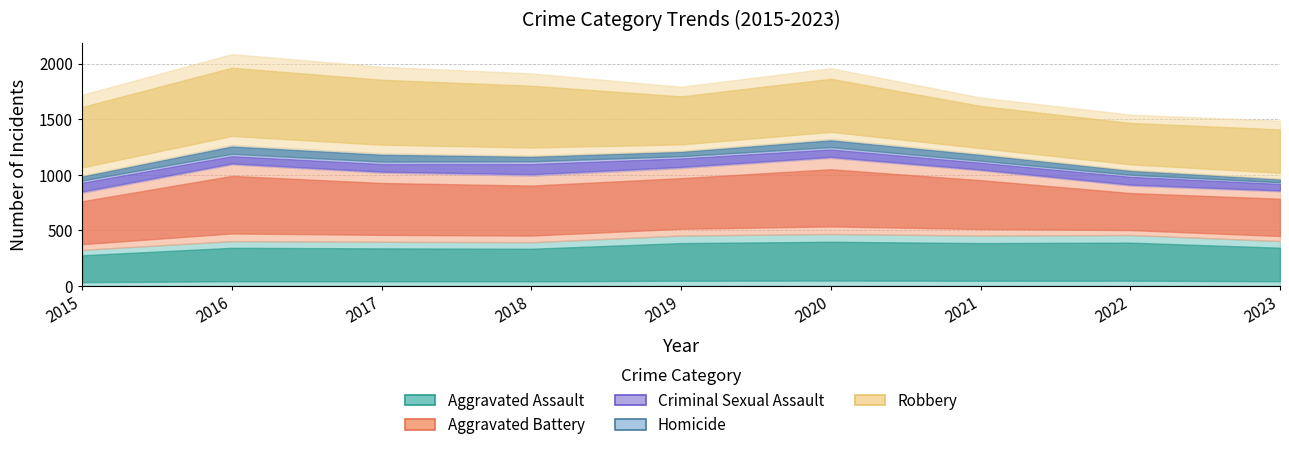

How many distinct data groups are displayed?

5